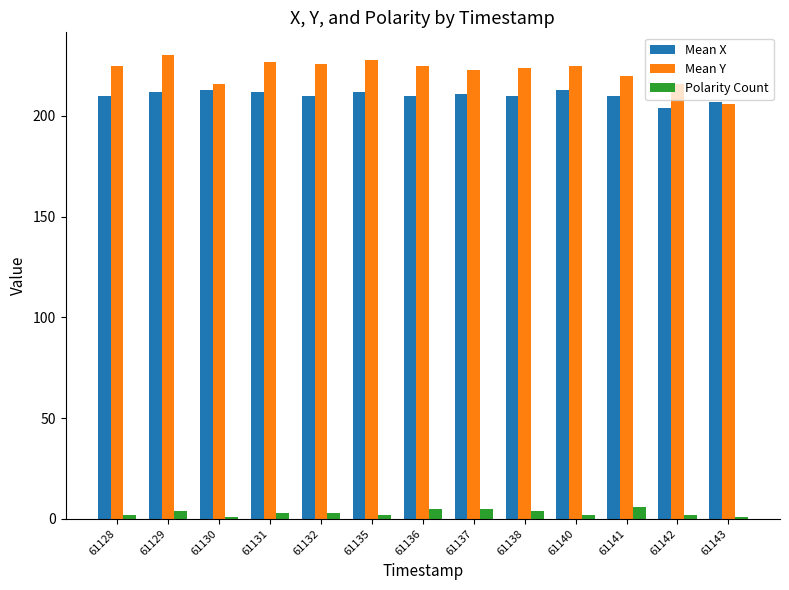

Is it true that Polarity Count equals 6 at 61141?

True